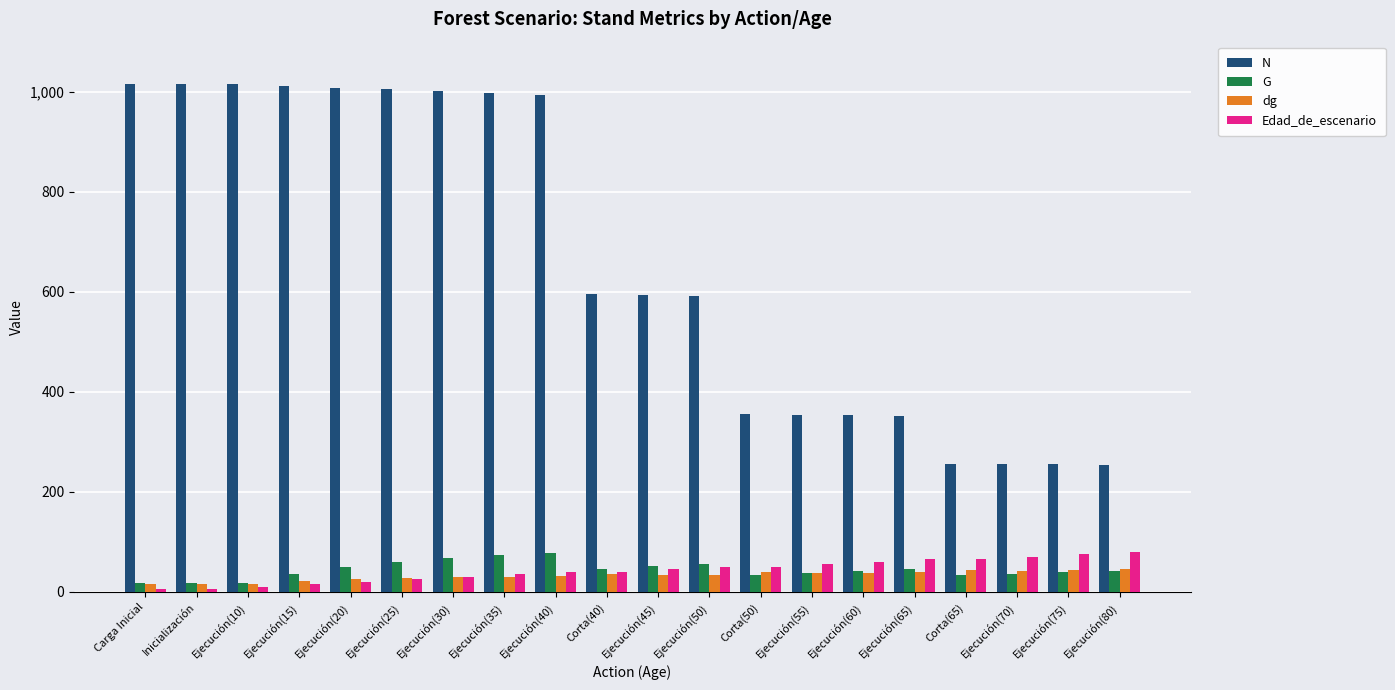

How many bars are there in total?

80